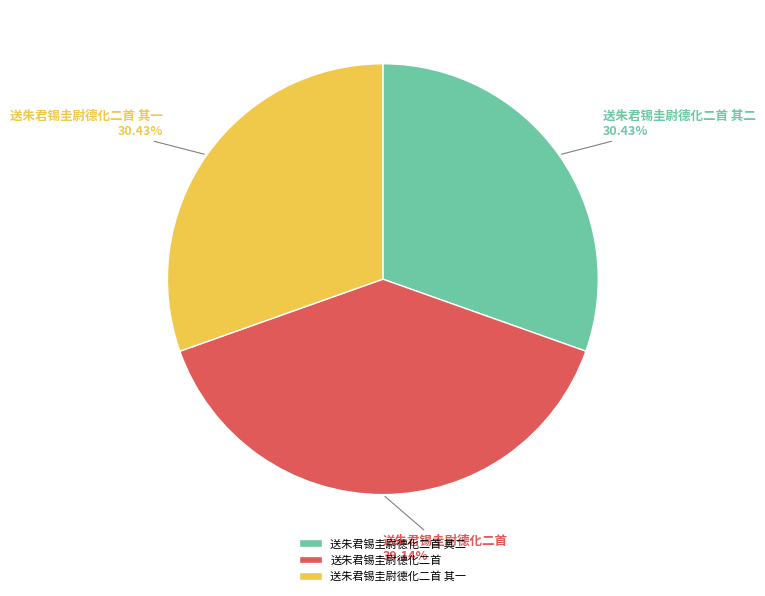

Which has a higher value, 送朱君锡圭尉德化二首 or 送朱君锡圭尉德化二首 其一?

送朱君锡圭尉德化二首